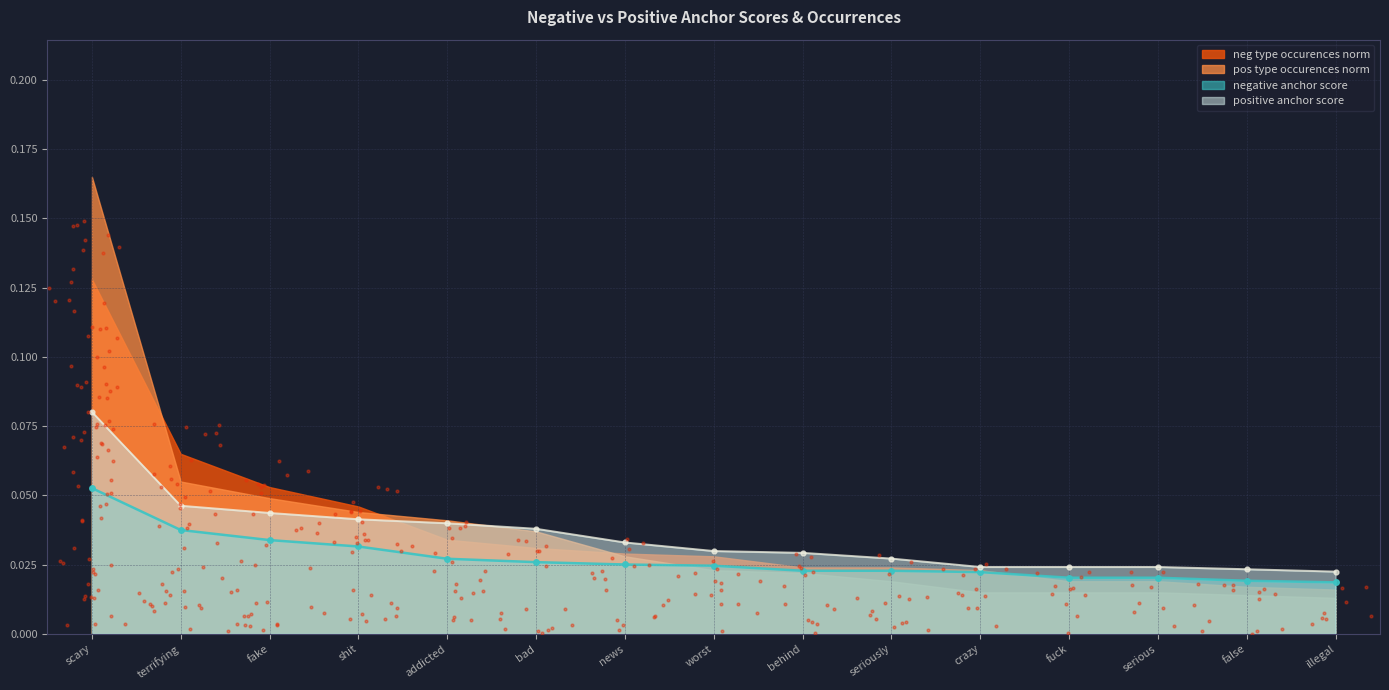

At how many categories does at least one series exceed 0?

15